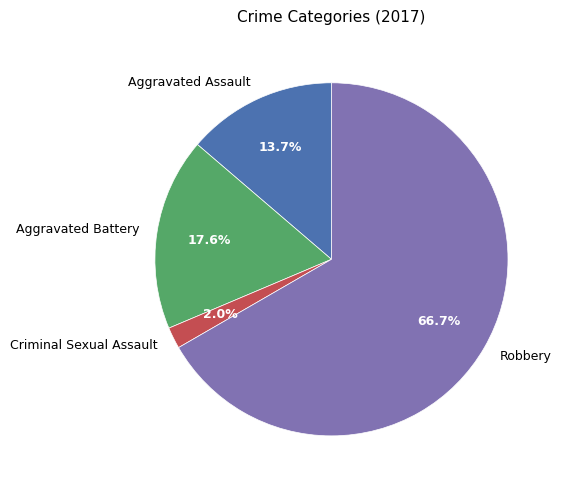

Approximately how many times larger is the value at Aggravated Battery compared to Aggravated Assault?

1.3